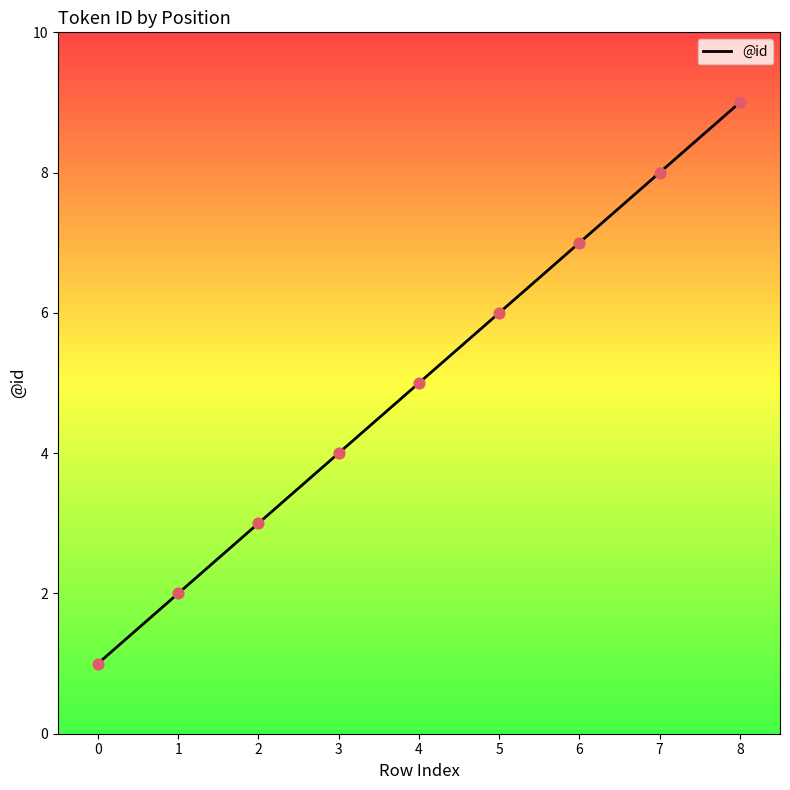

What is the ratio of the value at 5 to the value at 6?

0.9